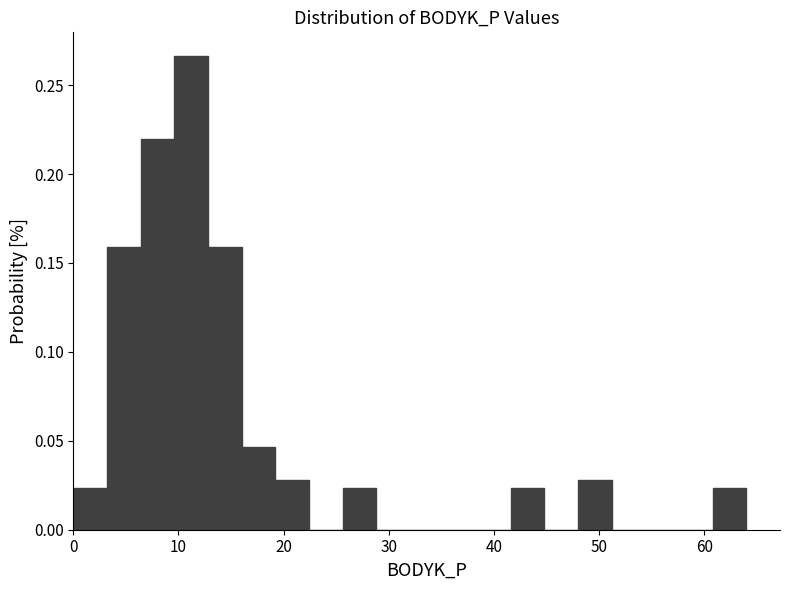

Around what value on the x-axis is the tallest bar? Give the approximate position of its centre, as read against the axis.

11